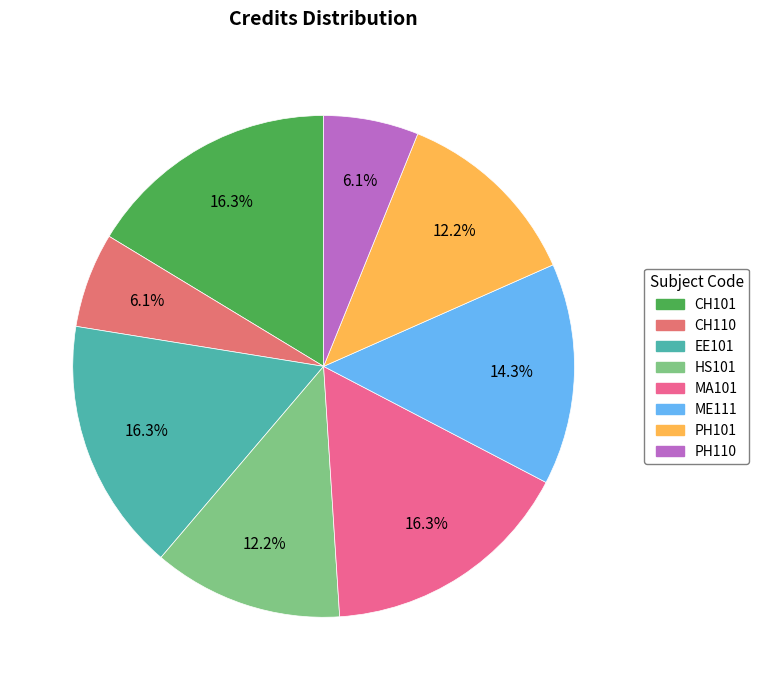

To the nearest percent, what portion does EE101 represent?

16%